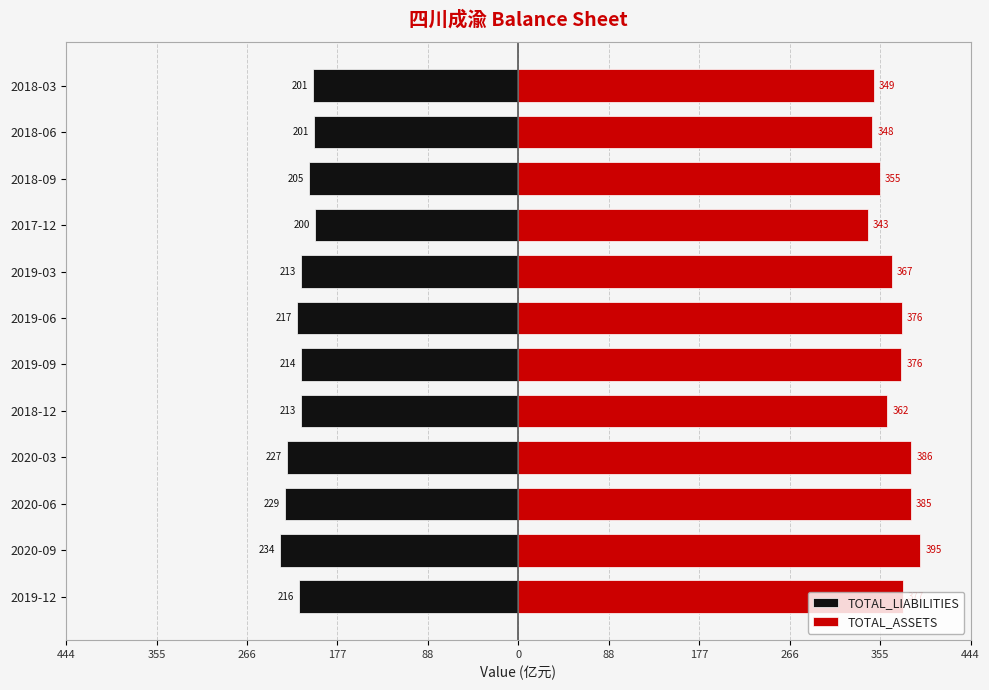

The value of TOTAL_LIABILITIES at 2018-09 is -332.0. True or false?

False